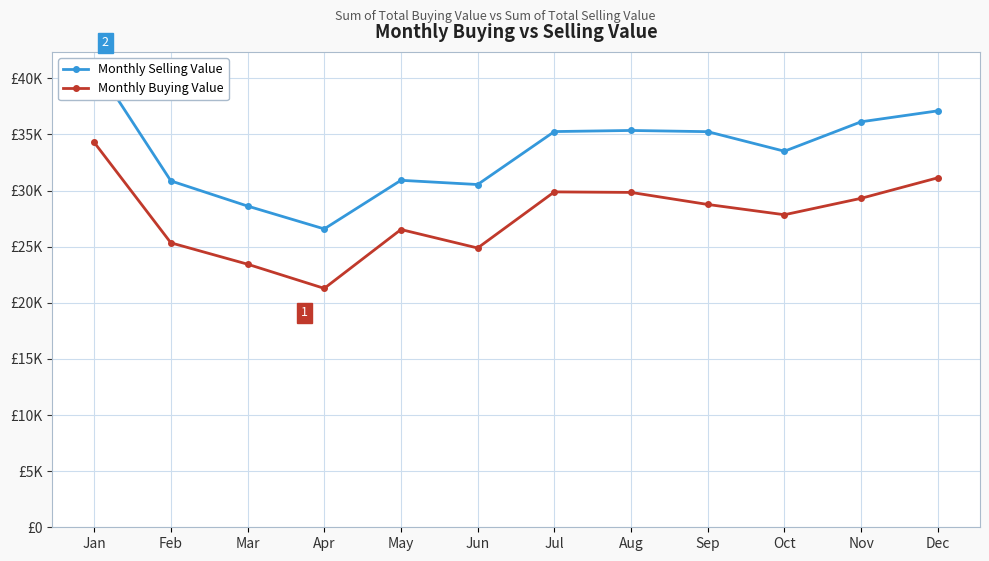

What is the highest value of the Monthly Buying Value series?

34290.0